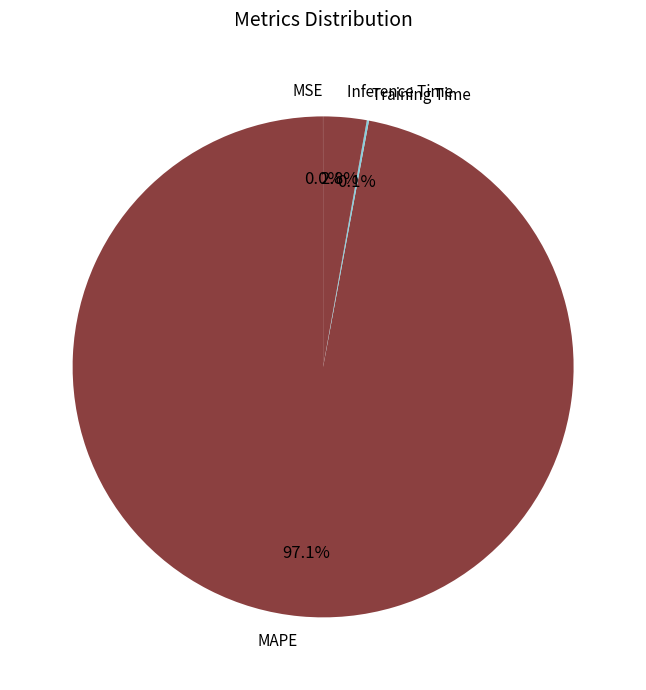

Which slice is the largest?

MAPE